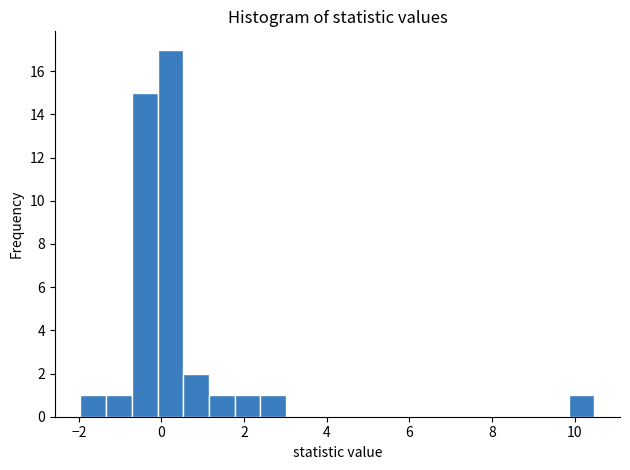

Read against the x-axis, roughly where is the centre of the tallest bar?

0.2